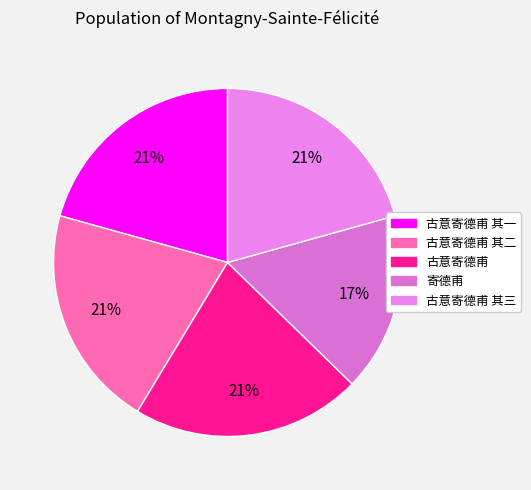

How many slices are in this pie chart?

5